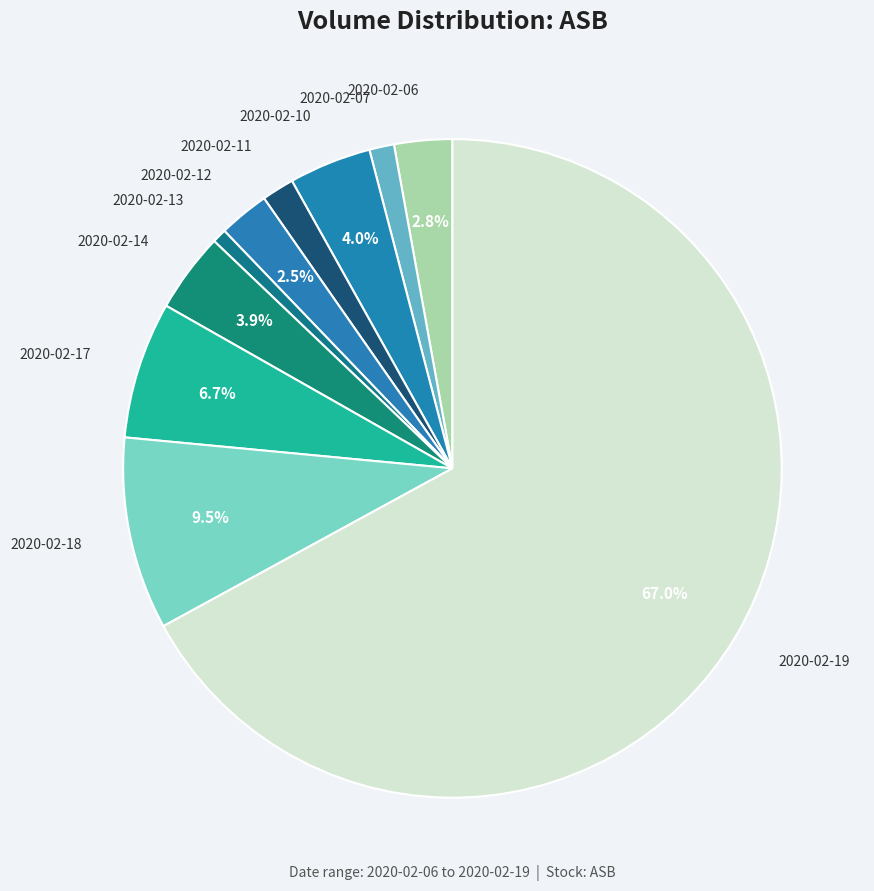

How many slices are in this pie chart?

10